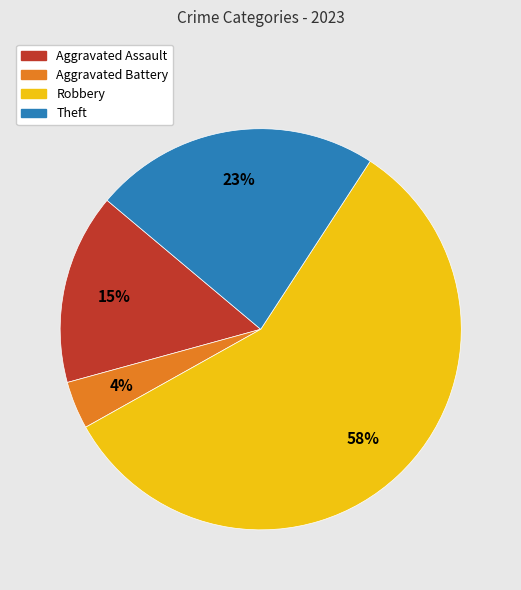

Is it true that Theft is 23% of the pie?

True